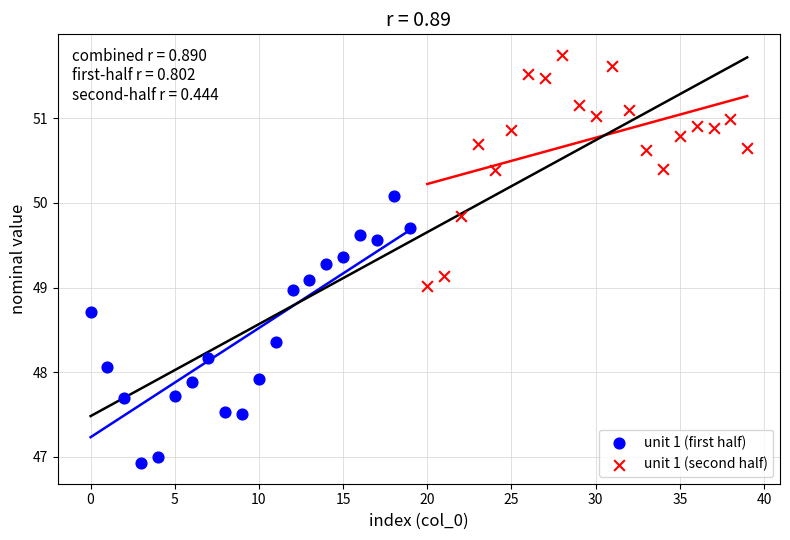

What are all the series names shown in the legend?

unit 1 (first half), unit 1 (second half)